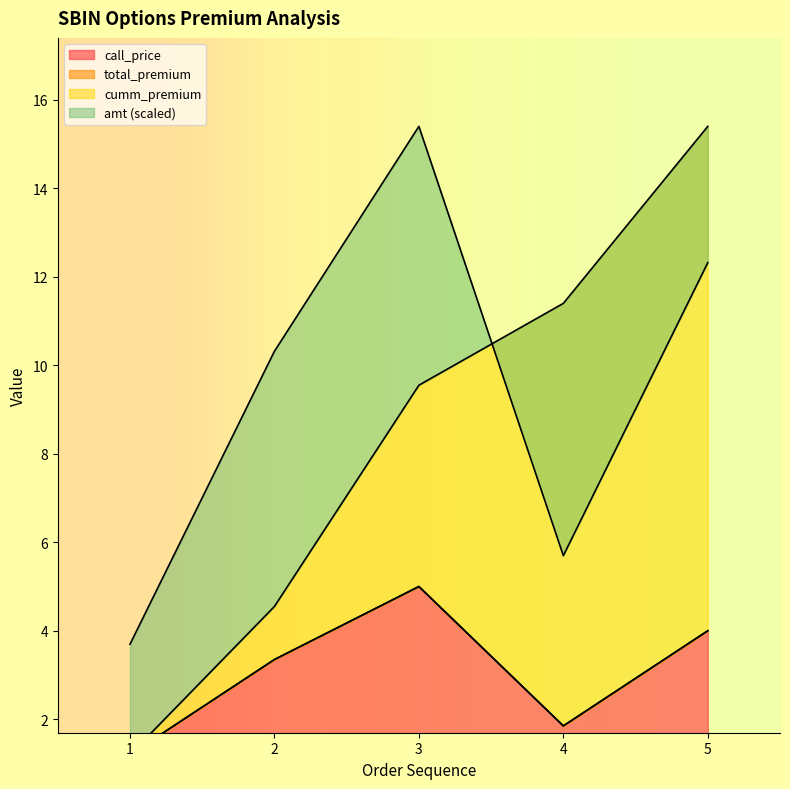

At which category does amt reach its first local valley?

4